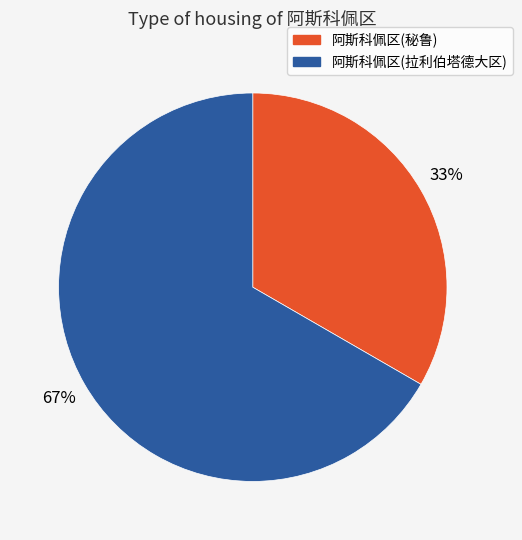

Approximately how many times larger is the value at 阿斯科佩区(拉利伯塔德大区) compared to 阿斯科佩区(秘鲁)?

2.0